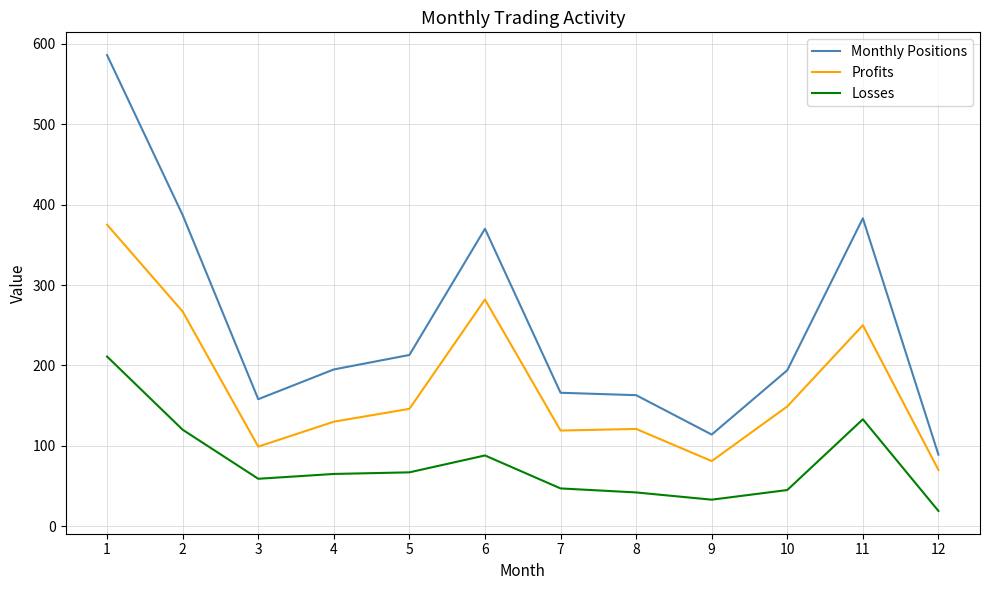

The value of Profits at 4 is 130. True or false?

True